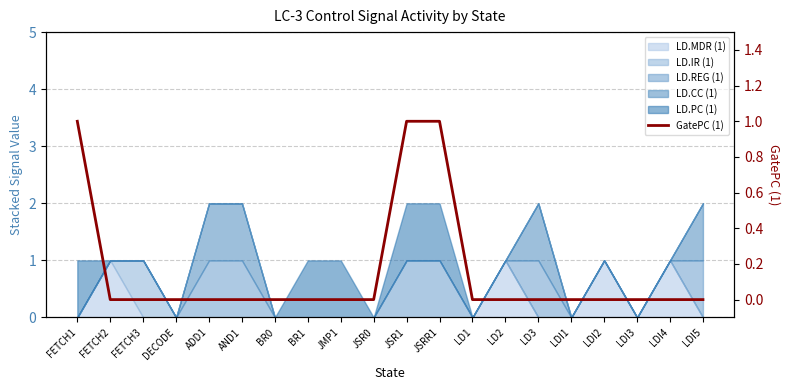

List the labels in order of value, largest first.

FETCH1, JSR1, JSRR1, FETCH2, FETCH3, DECODE, ADD1, AND1, BR0, BR1, JMP1, JSR0, LD1, LD2, LD3, LDI1, LDI2, LDI3, LDI4, LDI5